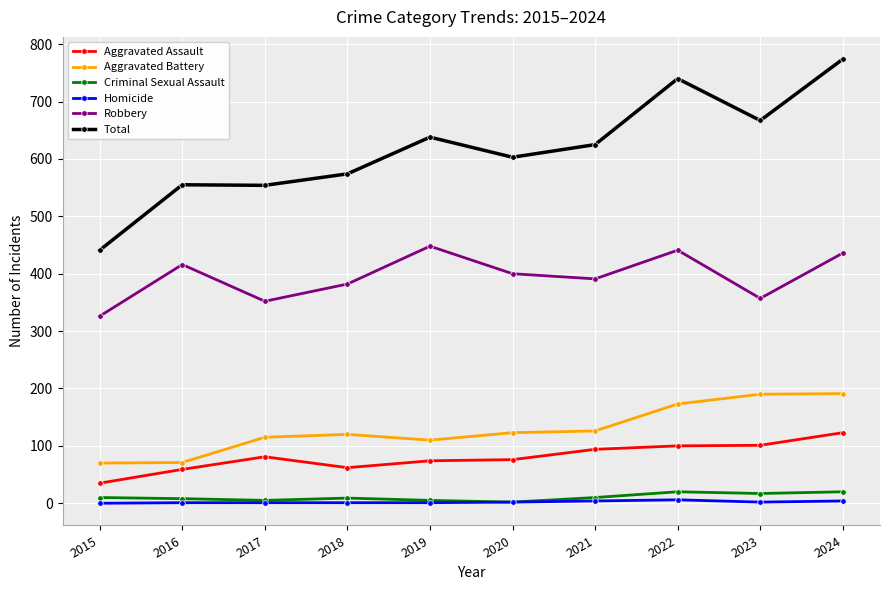

What is the difference between the maximum and minimum values in the Criminal Sexual Assault series?

18